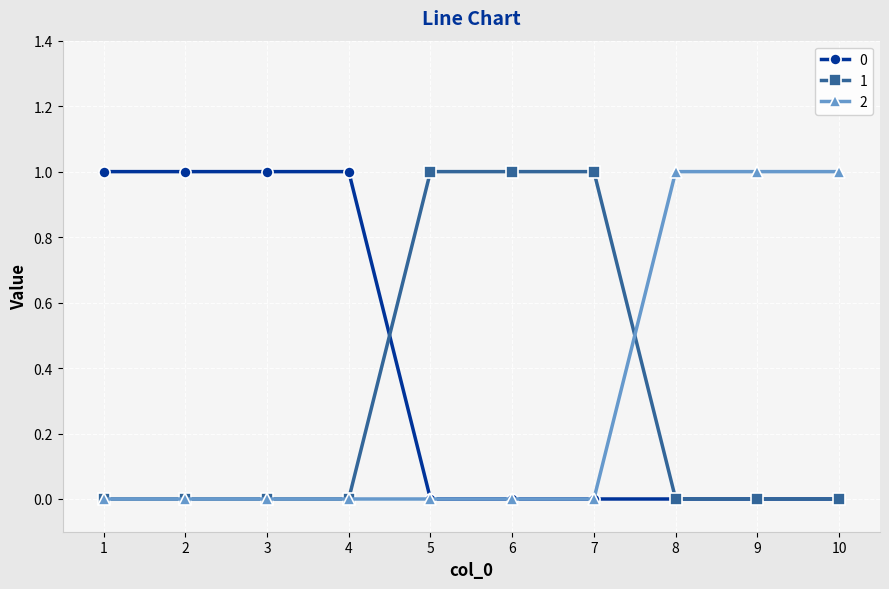

The 1 series shows 1 at 10. True or false?

False